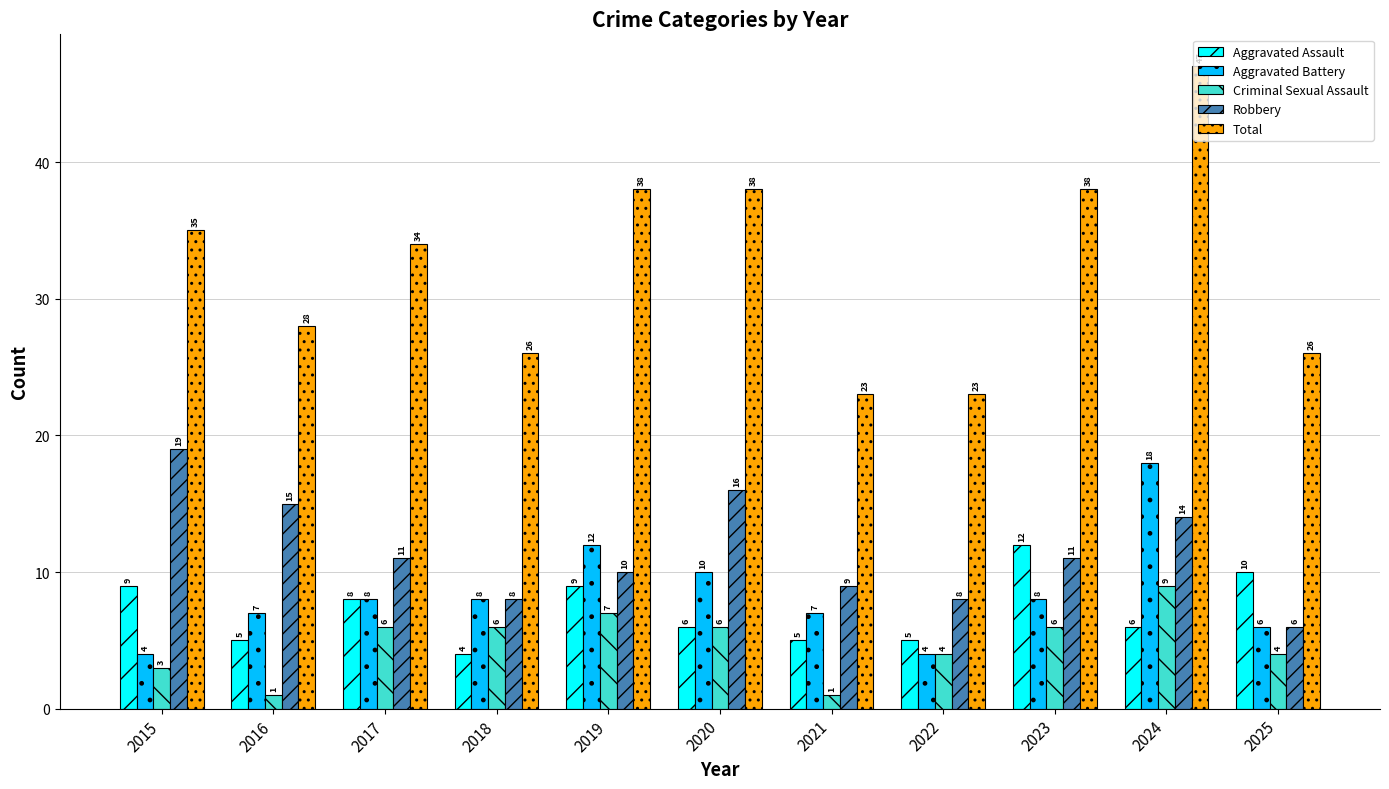

How many distinct data groups are displayed?

5